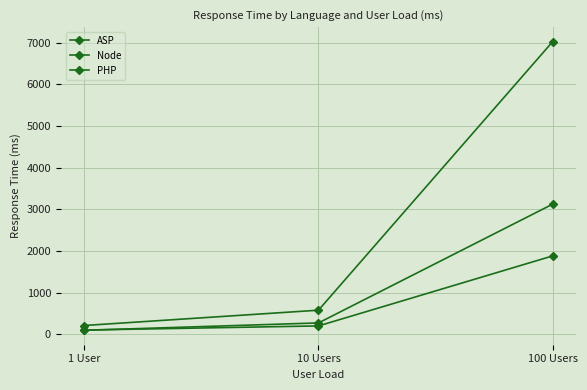

What is the difference between the ASP values at 100 Users and 10 Users?

6455